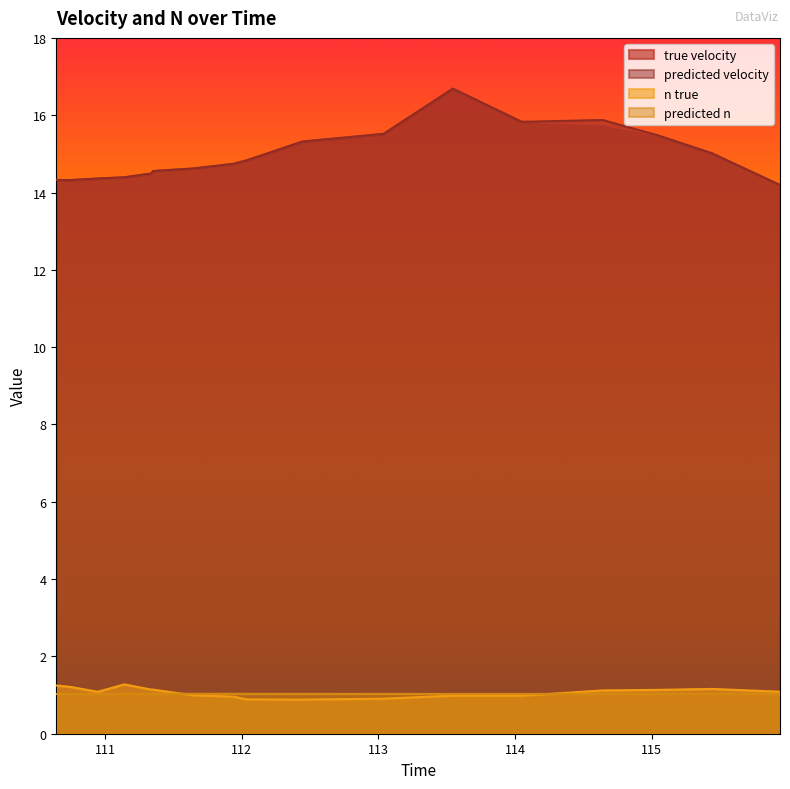

Rank the series by their maximum value, from highest to lowest.

true_velocity, predicted_velocity, n_true, predicted_n